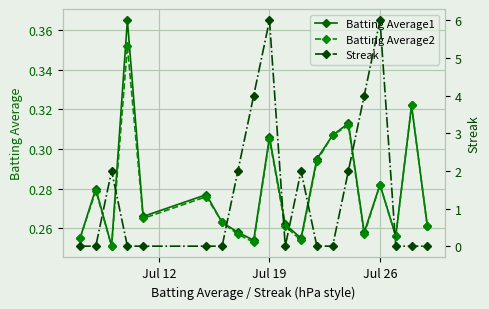

How many interior local valleys does the Batting Average1 series have?

6